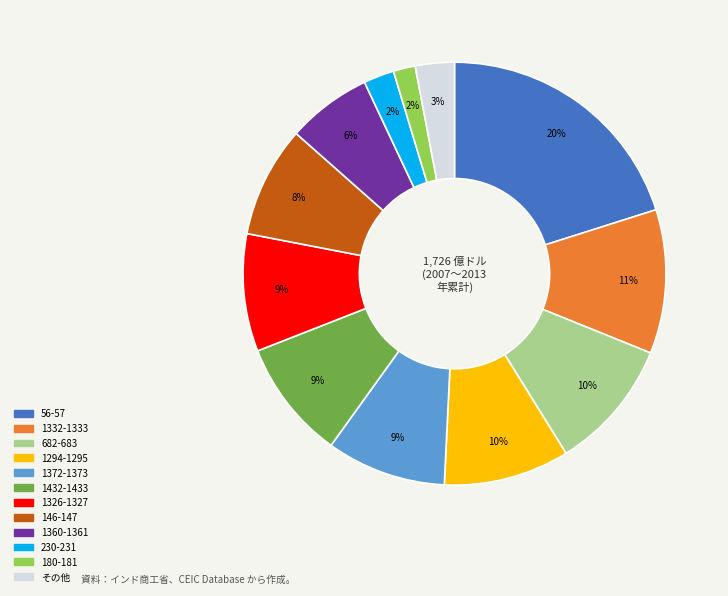

To the nearest percent, what is the average slice percentage?

8%